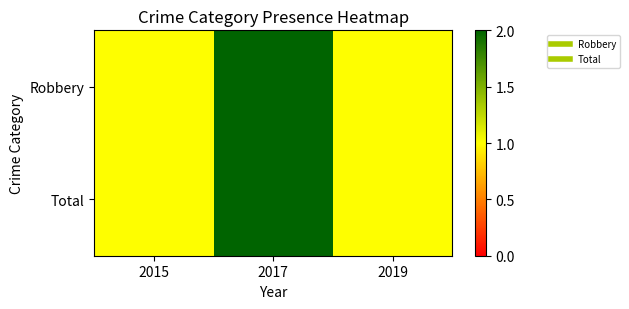

Which category has the highest value across all series?

2017